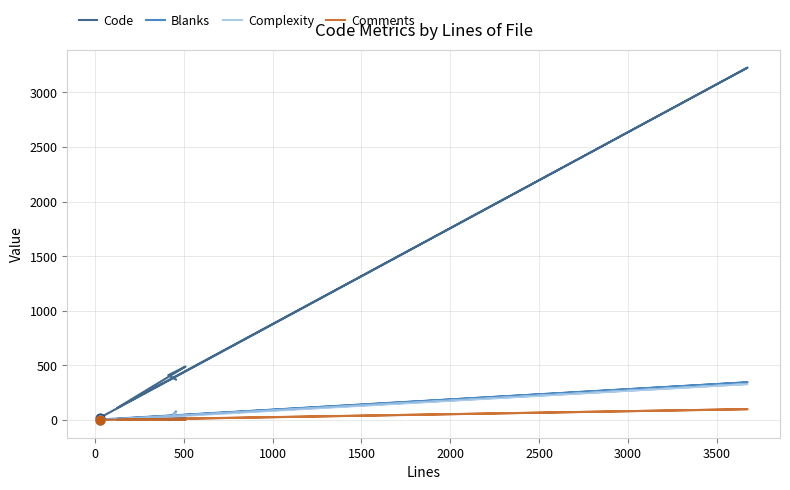

Which series has the widest spread of Y values?

Code